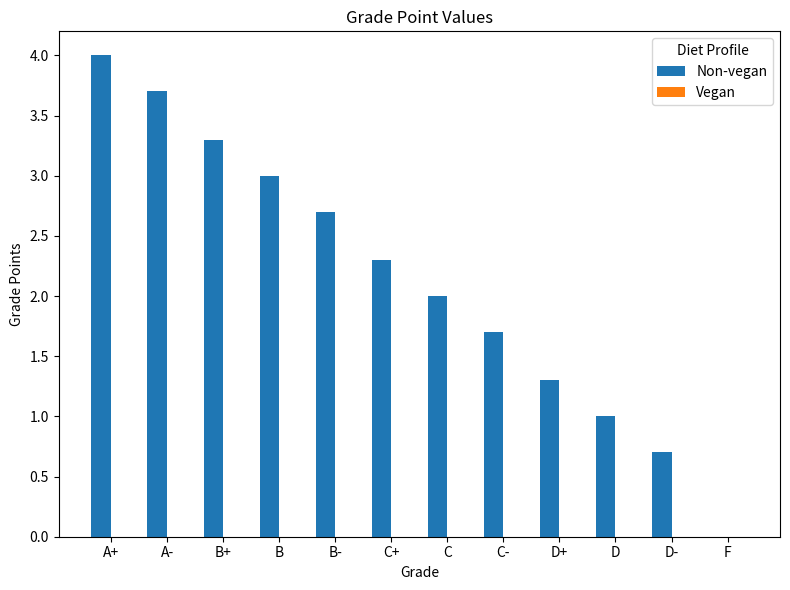

The value at B- is 0.8. True or false?

False